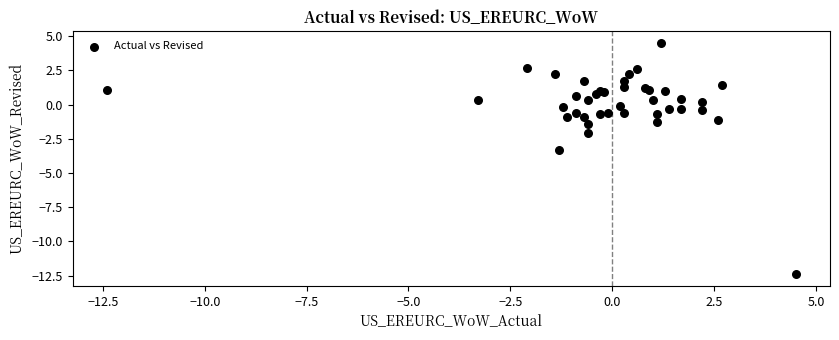

What Y value in the scatter plot is closest to -3?

-3.3